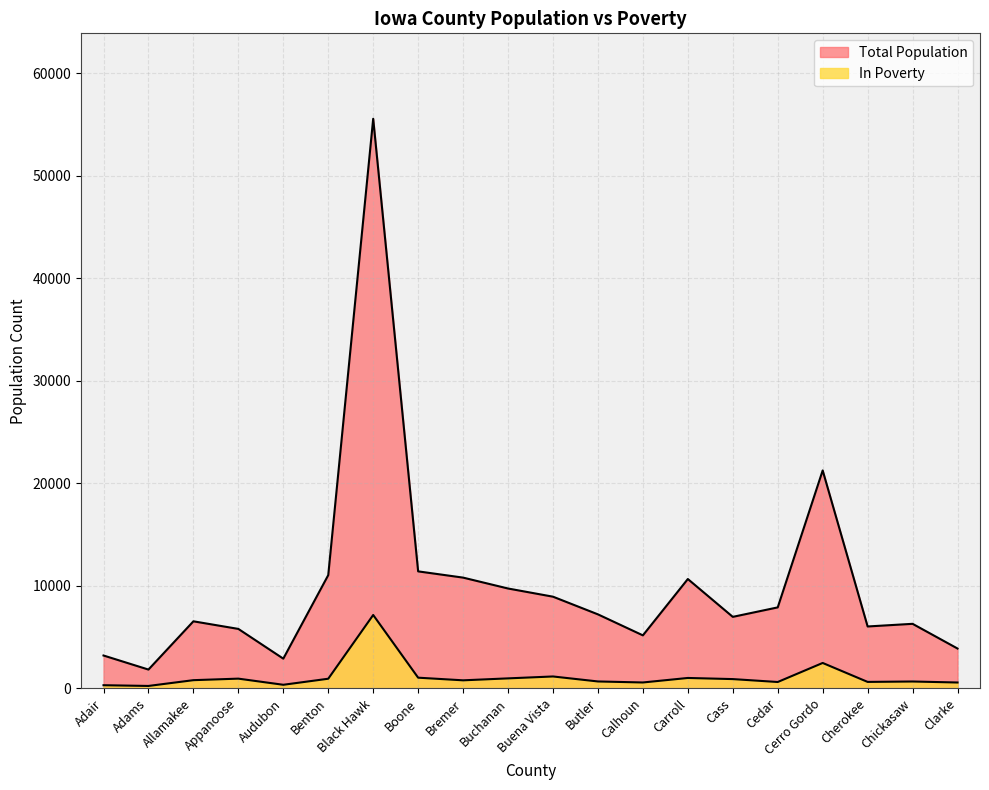

Does the chart display data point markers on the line(s)?

No